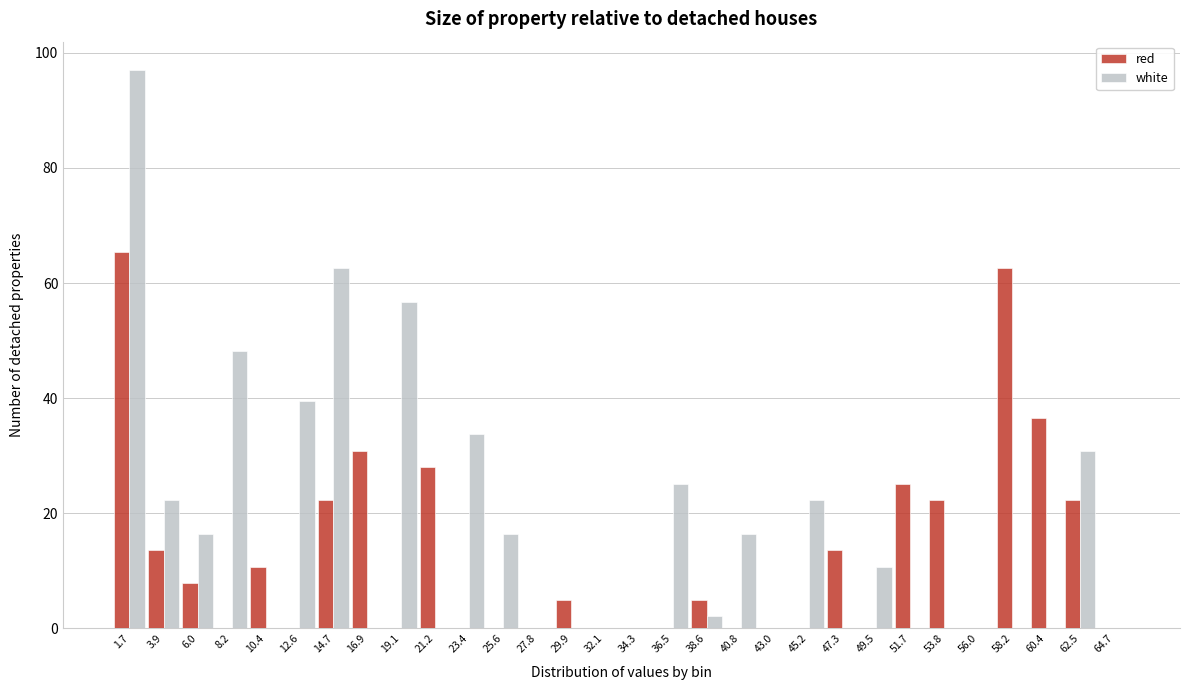

Between 32.1 and 58.2, which series saw the biggest shift?

red